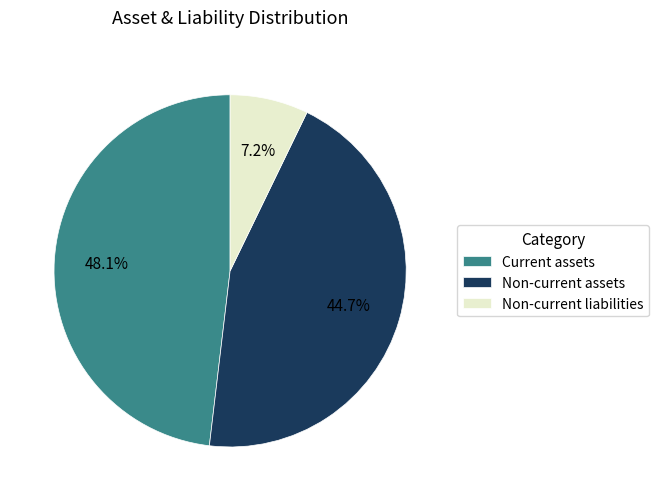

Rank the categories by value from lowest to highest.

Non-current liabilities, Non-current assets, Current assets